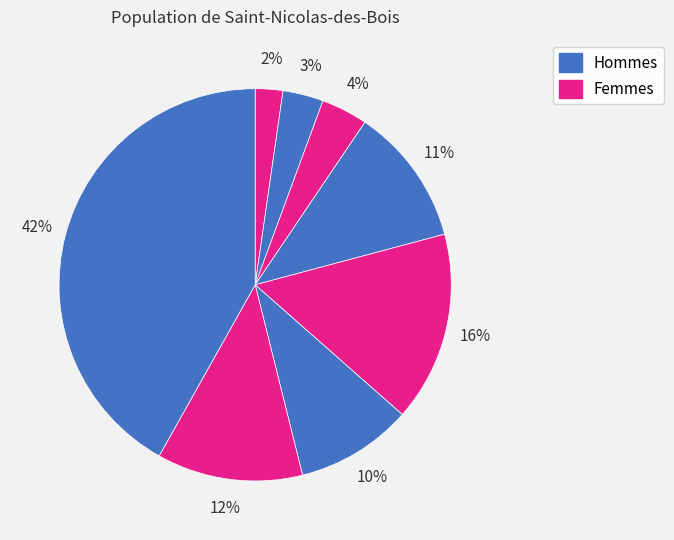

Count the number of slices in the pie.

8